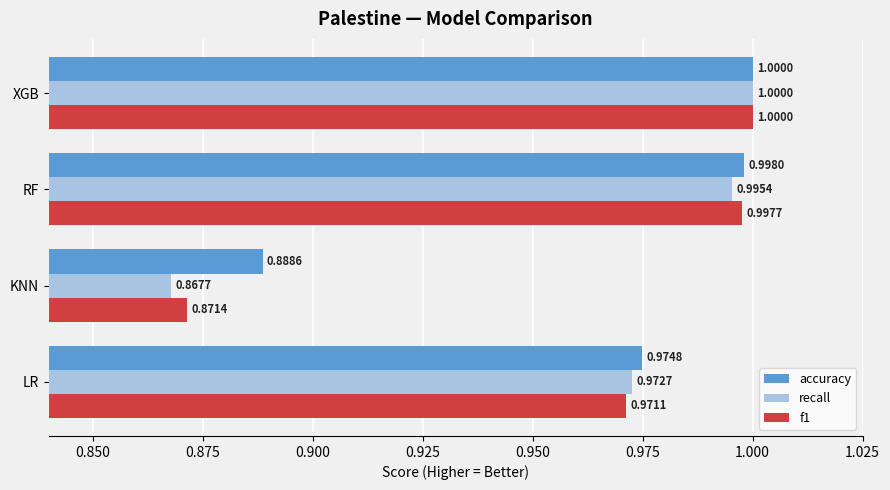

At which label does accuracy reach its peak?

XGB